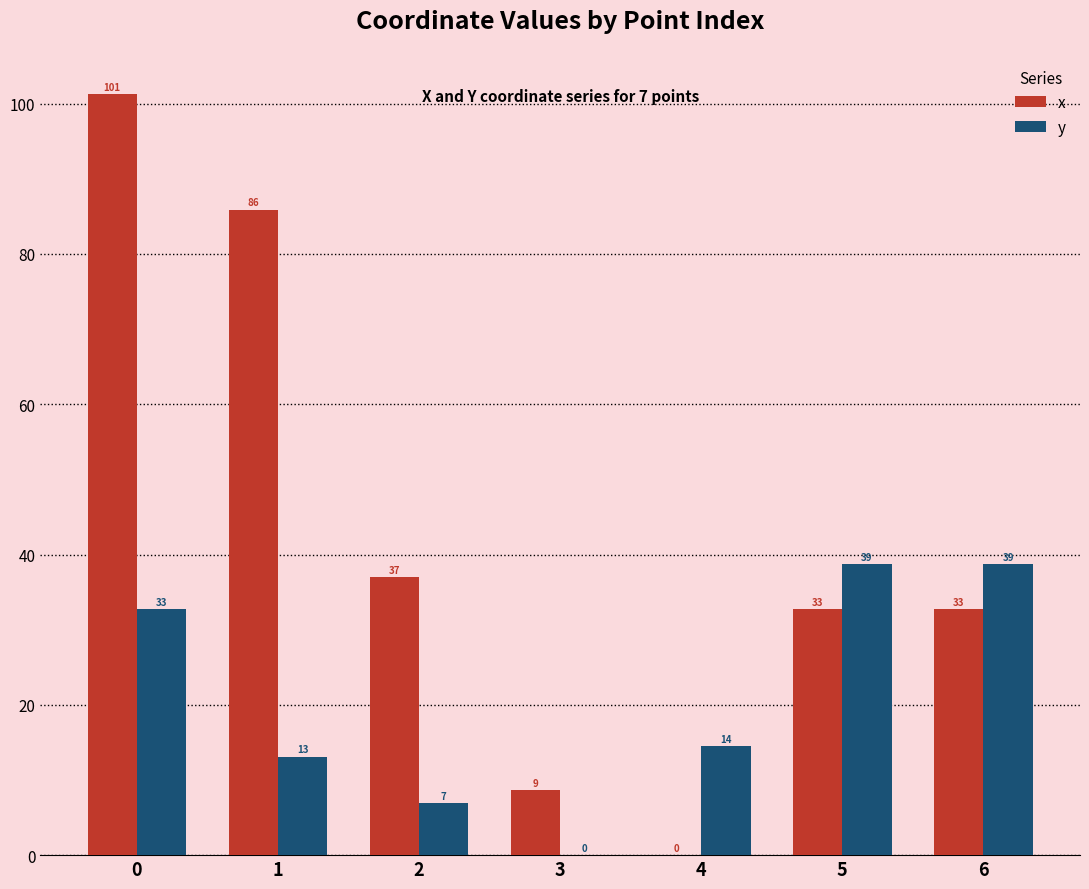

Does the chart contain stacked bars?

No